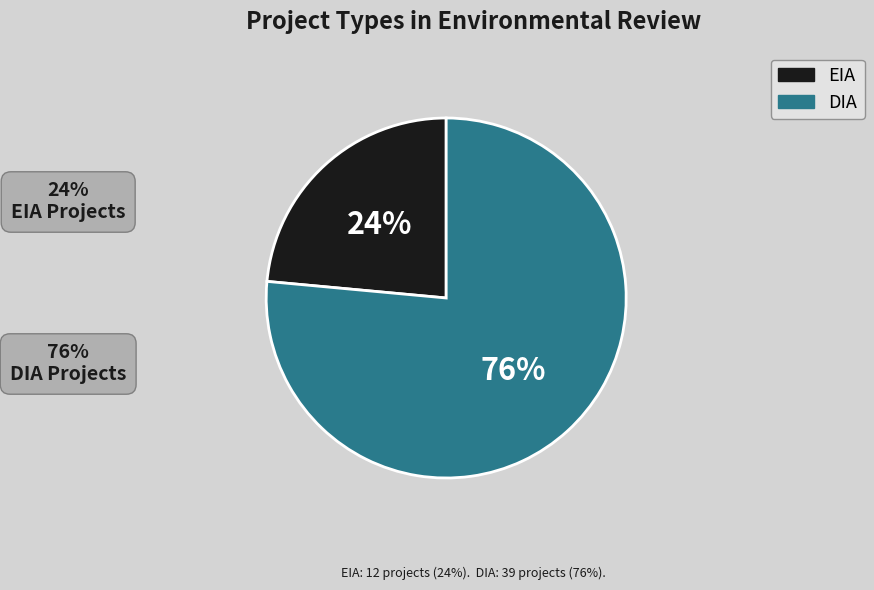

Does EIA account for over 50% of the chart?

No